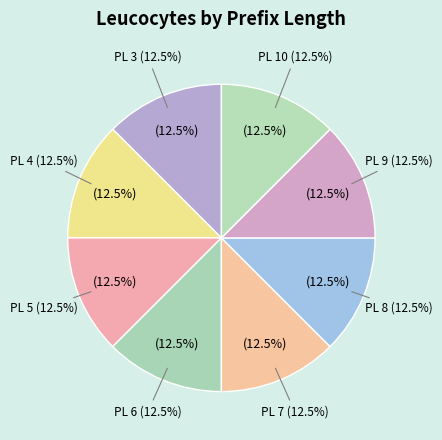

Is there any slice that represents more than half of the pie?

No